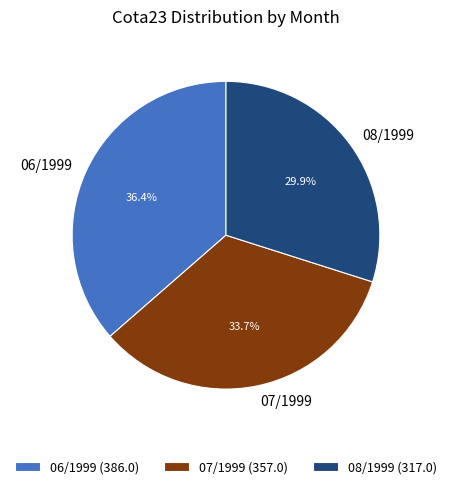

What is the largest slice in the pie chart?

06/1999